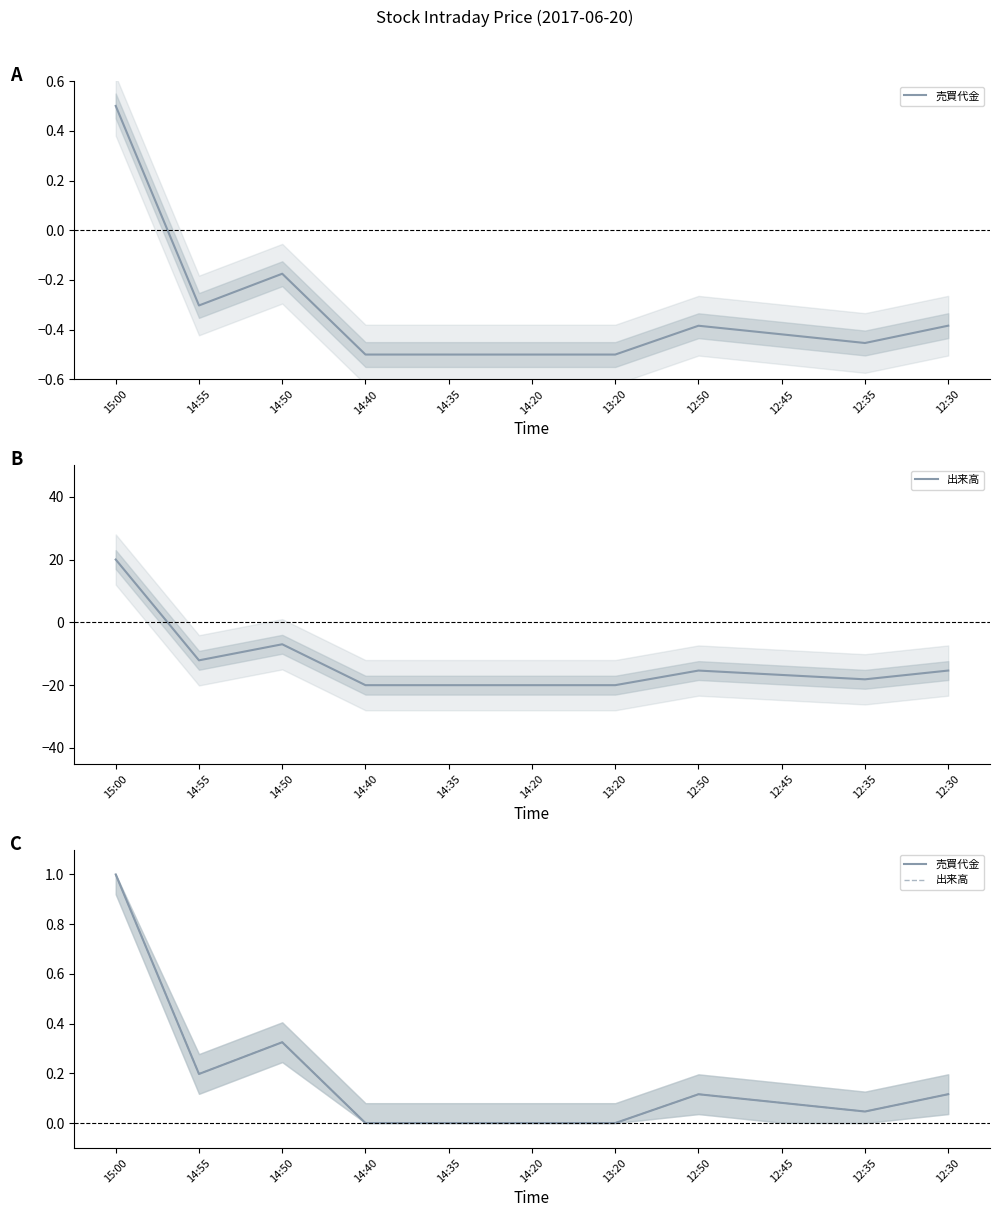

Reading right to left, list all the values displayed in this chart.

売買代金: 0.1	0.0	0.1	0.1	0.0	0.0	0.0	0.0	0.3	0.2	1.0
出来高: 0.1	0.0	0.1	0.1	0.0	0.0	0.0	0.0	0.3	0.2	1.0